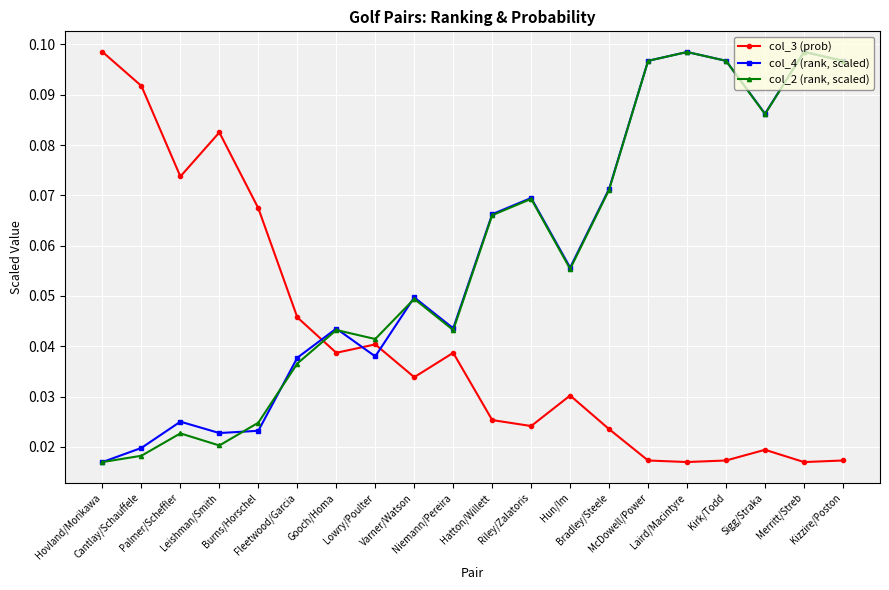

Which series changed the most between Palmer/Scheffler and Kirk/Todd?

col_2 (rank, scaled)